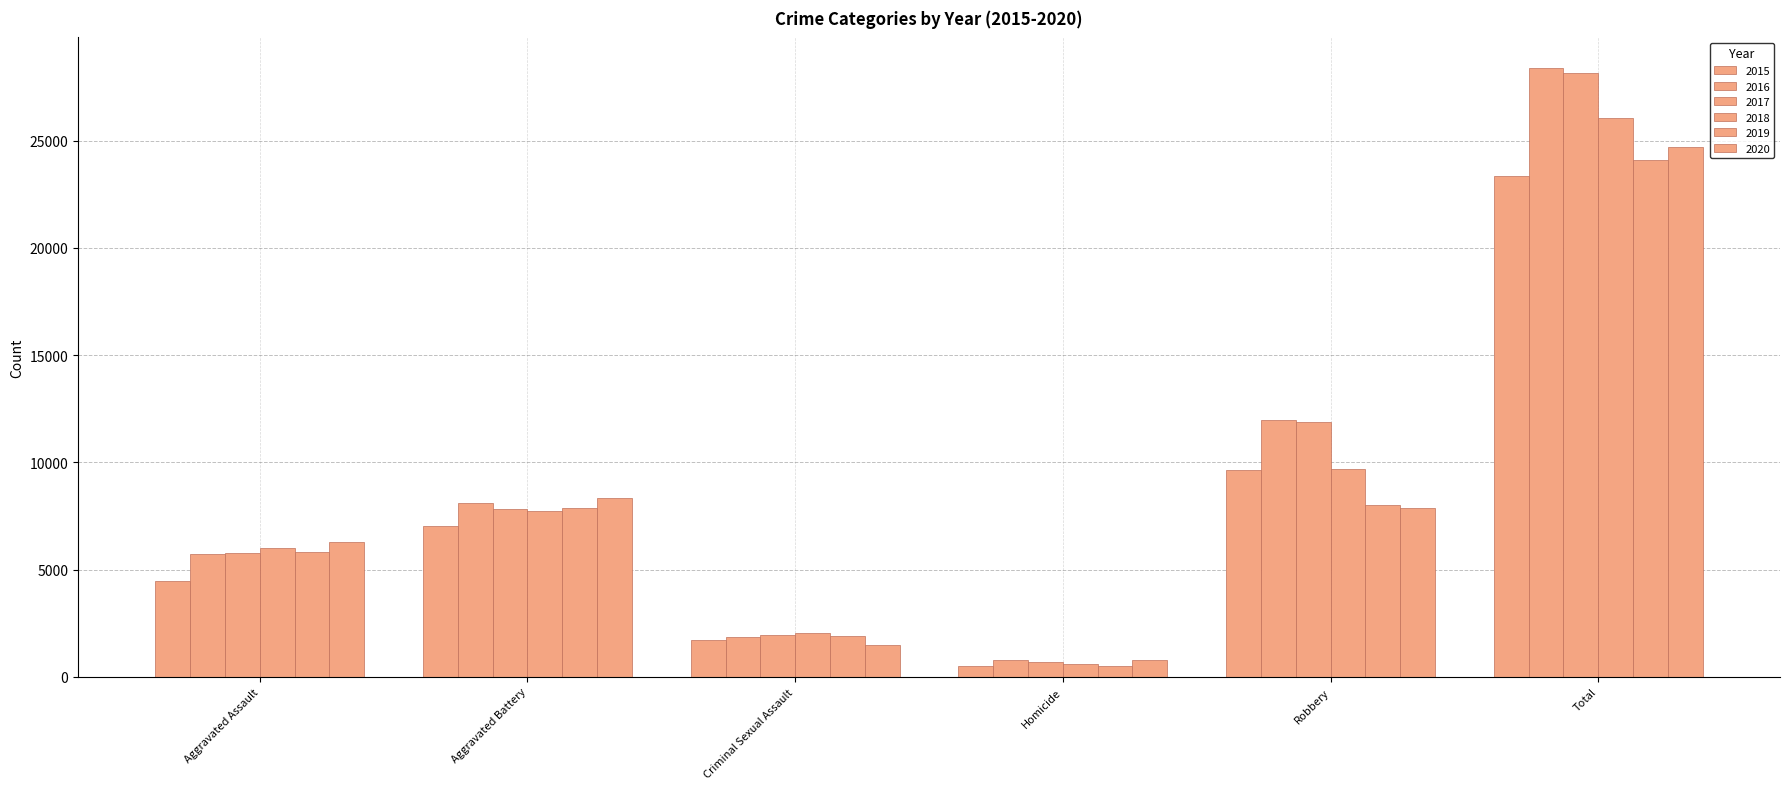

Are the bars grouped side by side (vs. stacked)?

Yes